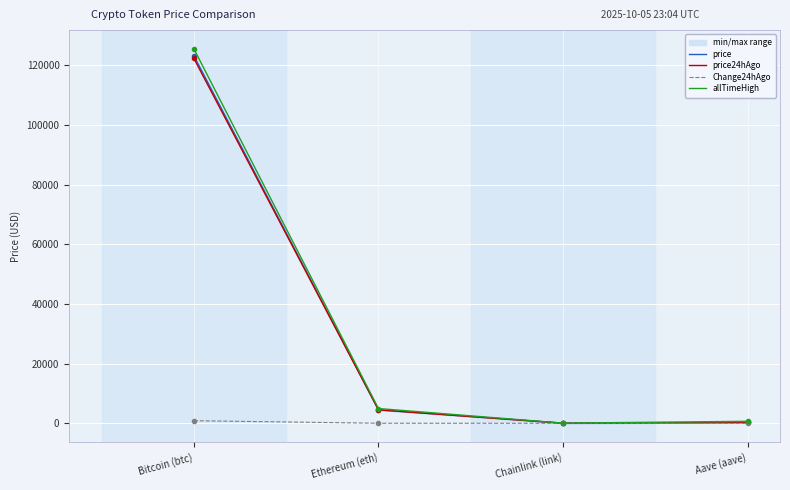

Where do price and price24hAgo first cross each other?

Ethereum (eth) and Chainlink (link)